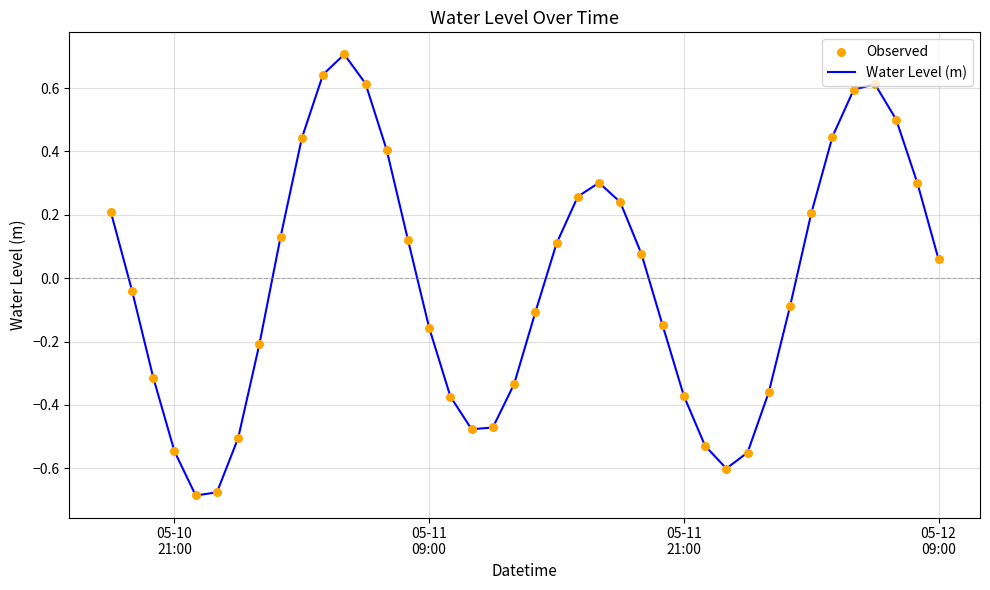

What is the maximum value shown in the chart?

0.7